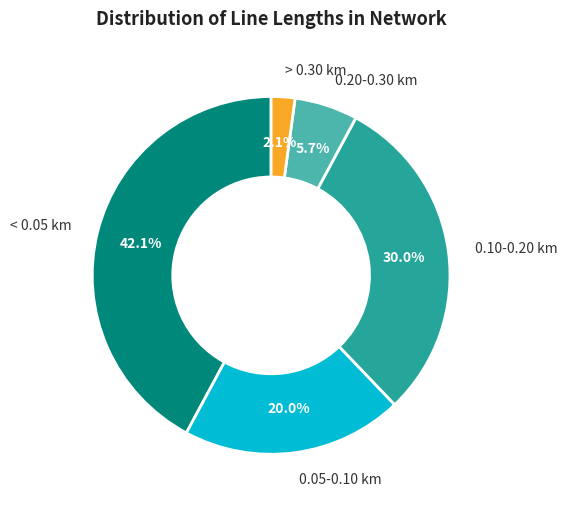

To the nearest percent, what is the average slice percentage?

20%